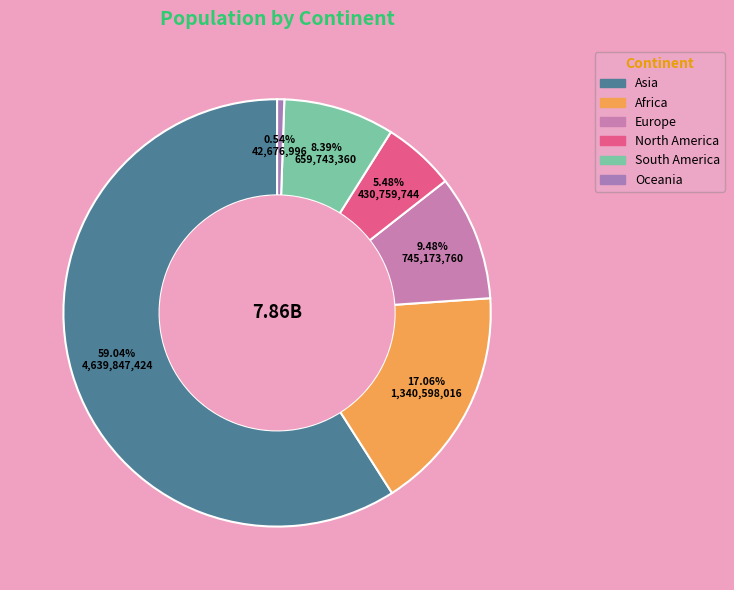

To the nearest percent, what portion does Asia represent?

59%